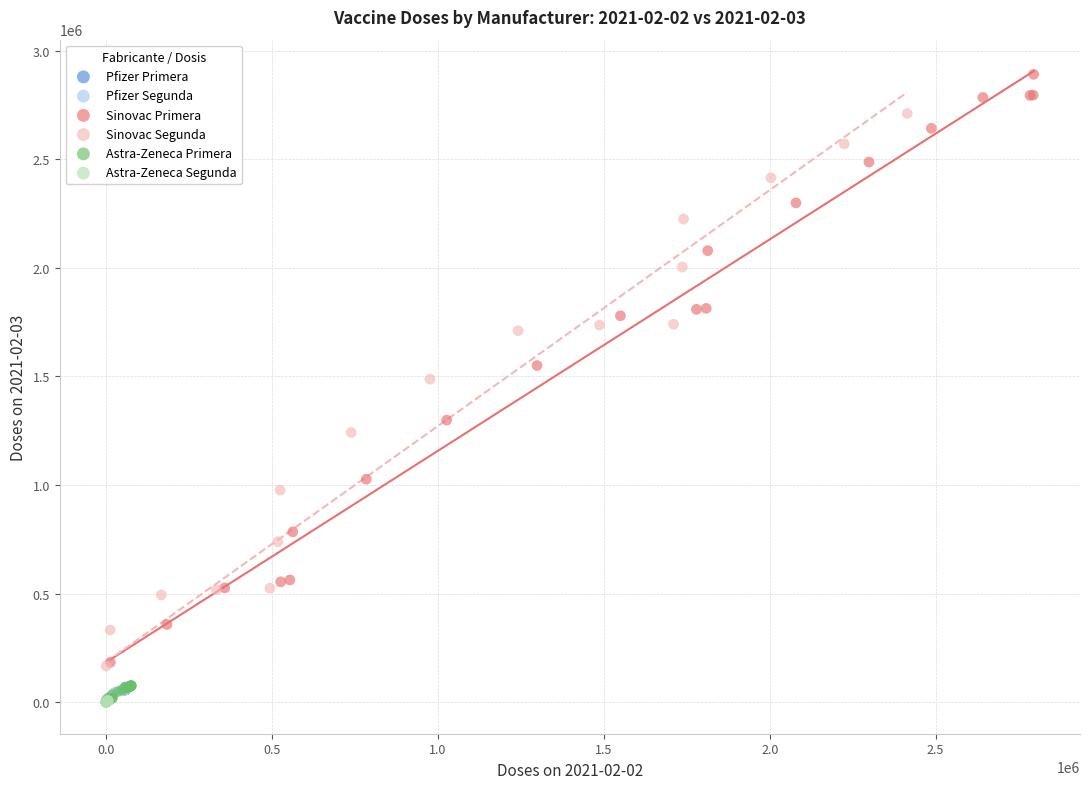

Which series contains the highest Y value?

Sinovac Primera